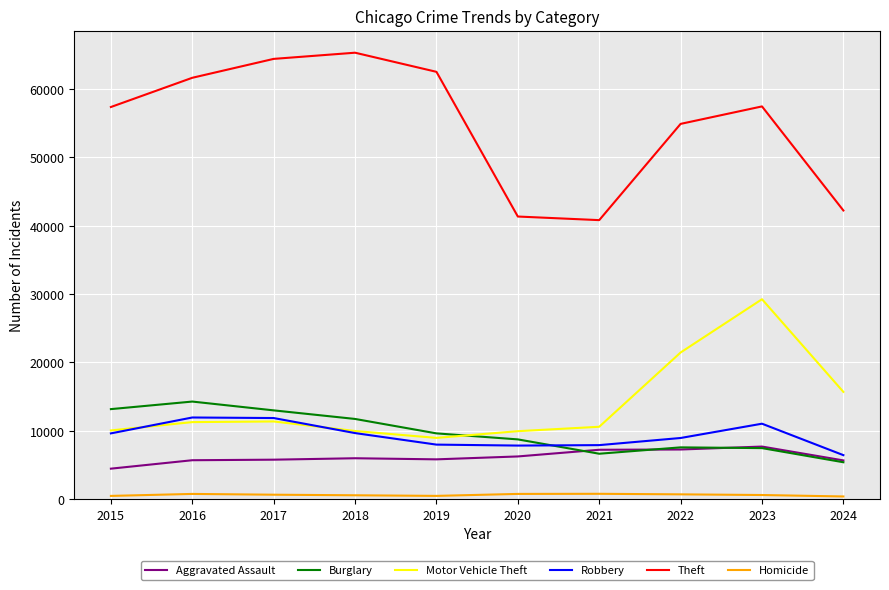

Which category has the lowest value in the Robbery series?

2024